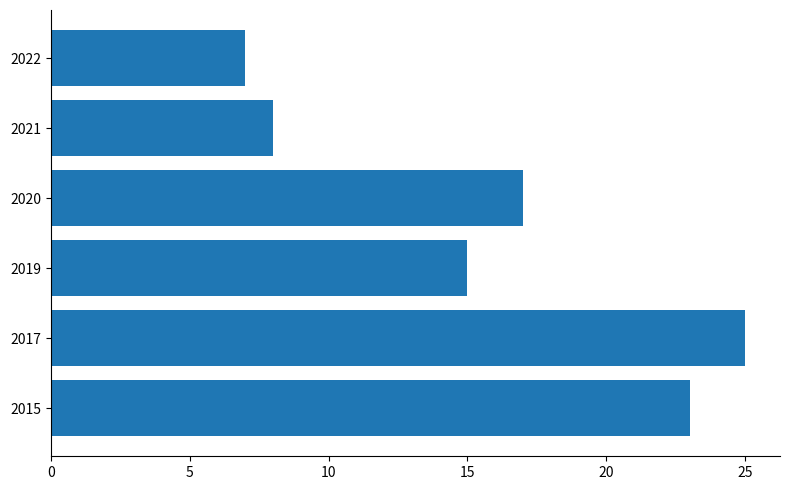

List the labels in order of value, largest first.

2017, 2015, 2020, 2019, 2021, 2022